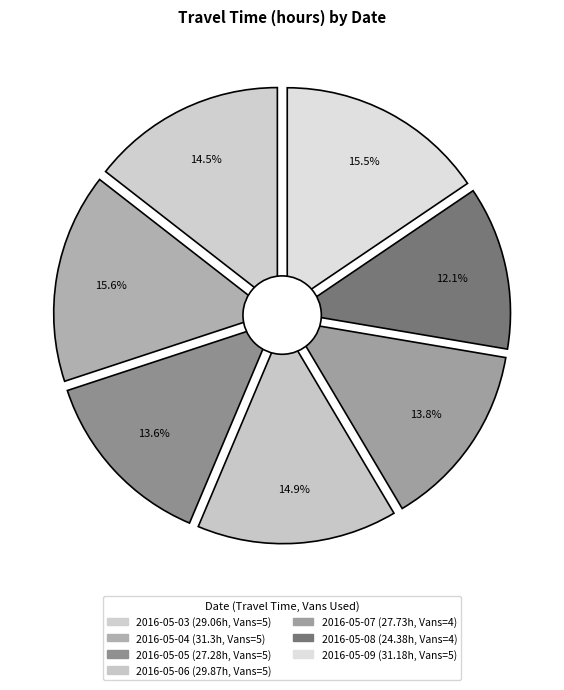

Approximately how many times larger is the value at 2016-05-08 compared to 2016-05-05?

0.9